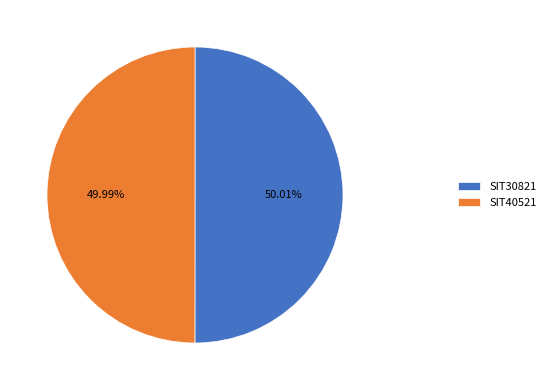

True or false: SIT40521 accounts for 50% of the total.

True